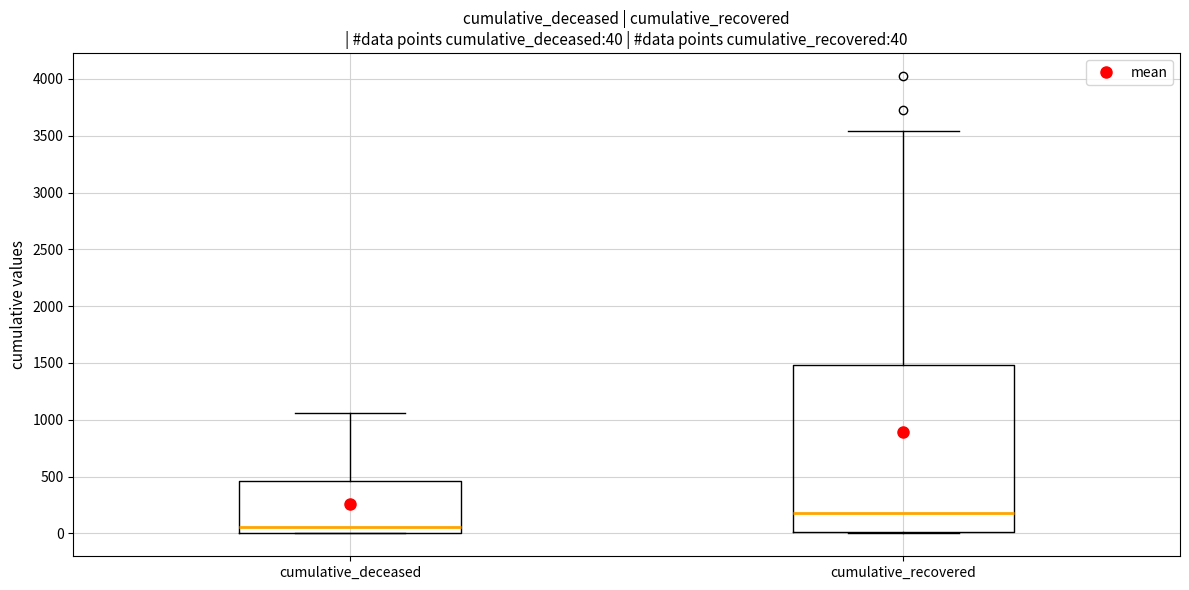

Comparing the boxes themselves (not the whiskers), which one is the tallest?

cumulative_recovered